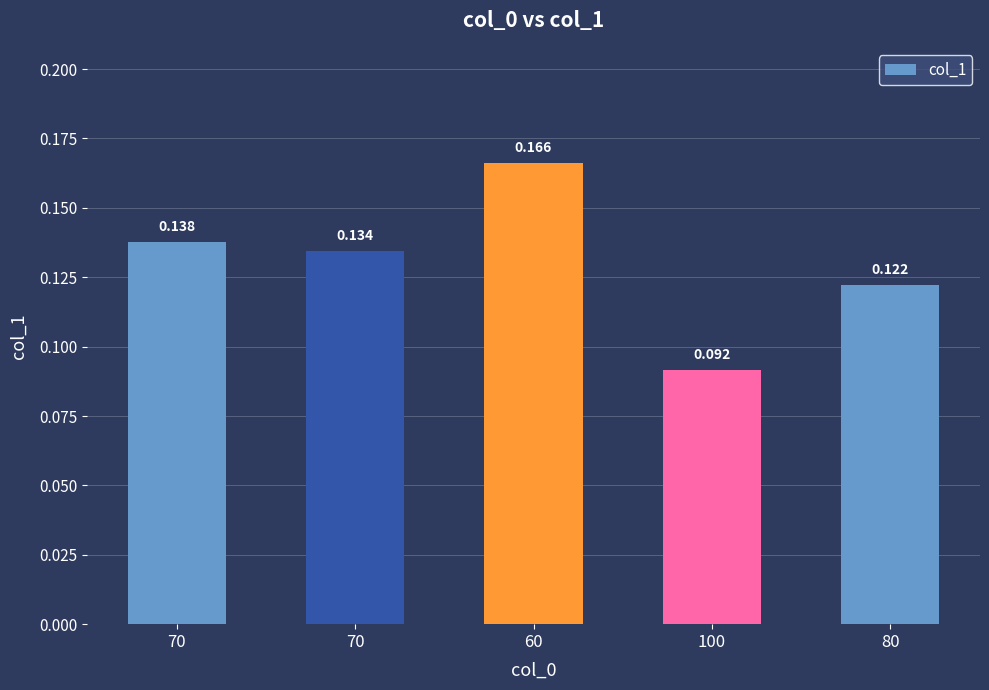

What is the label of the 1st bar from the left?

70